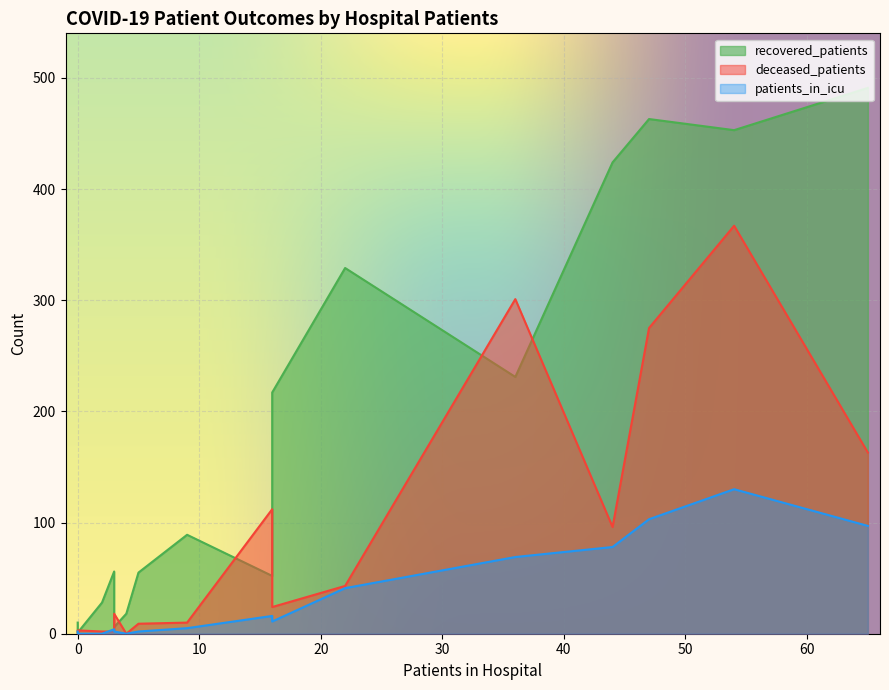

Rank the series by their average value, from lowest to highest.

patients_in_icu, deceased_patients, recovered_patients